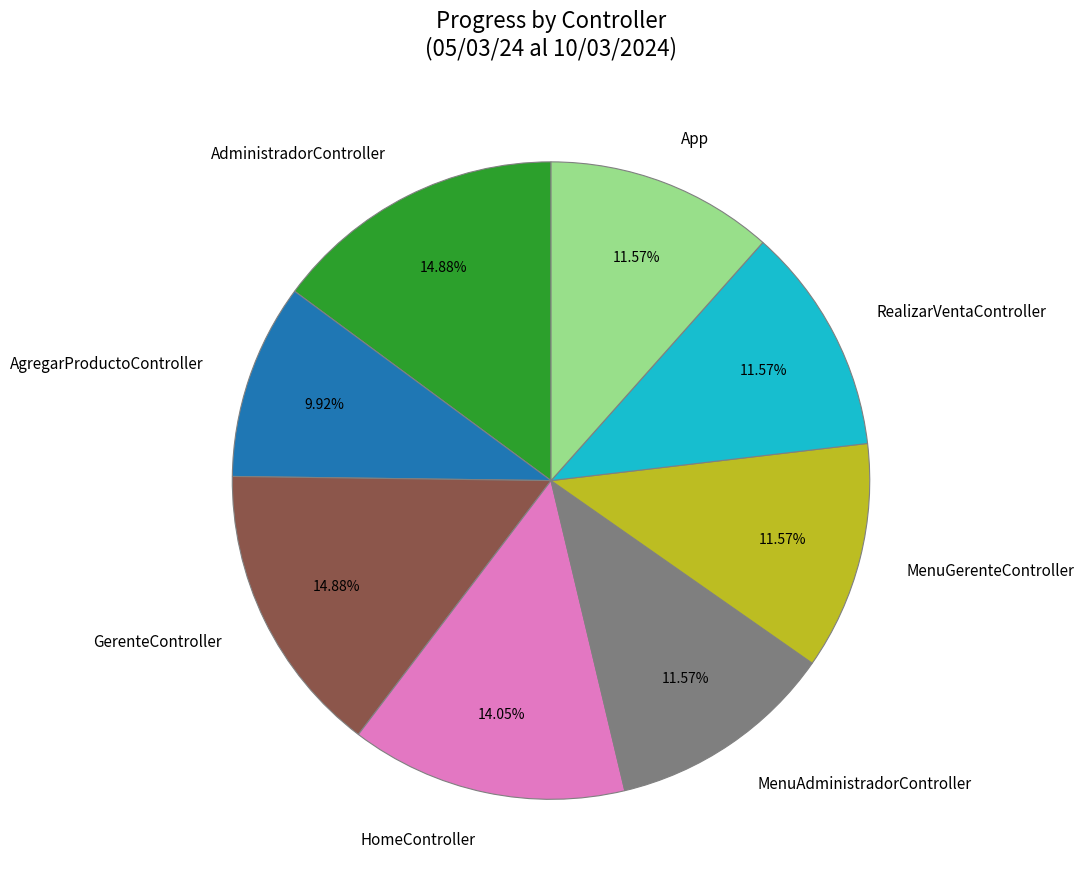

Which slice is the smallest?

AgregarProductoController